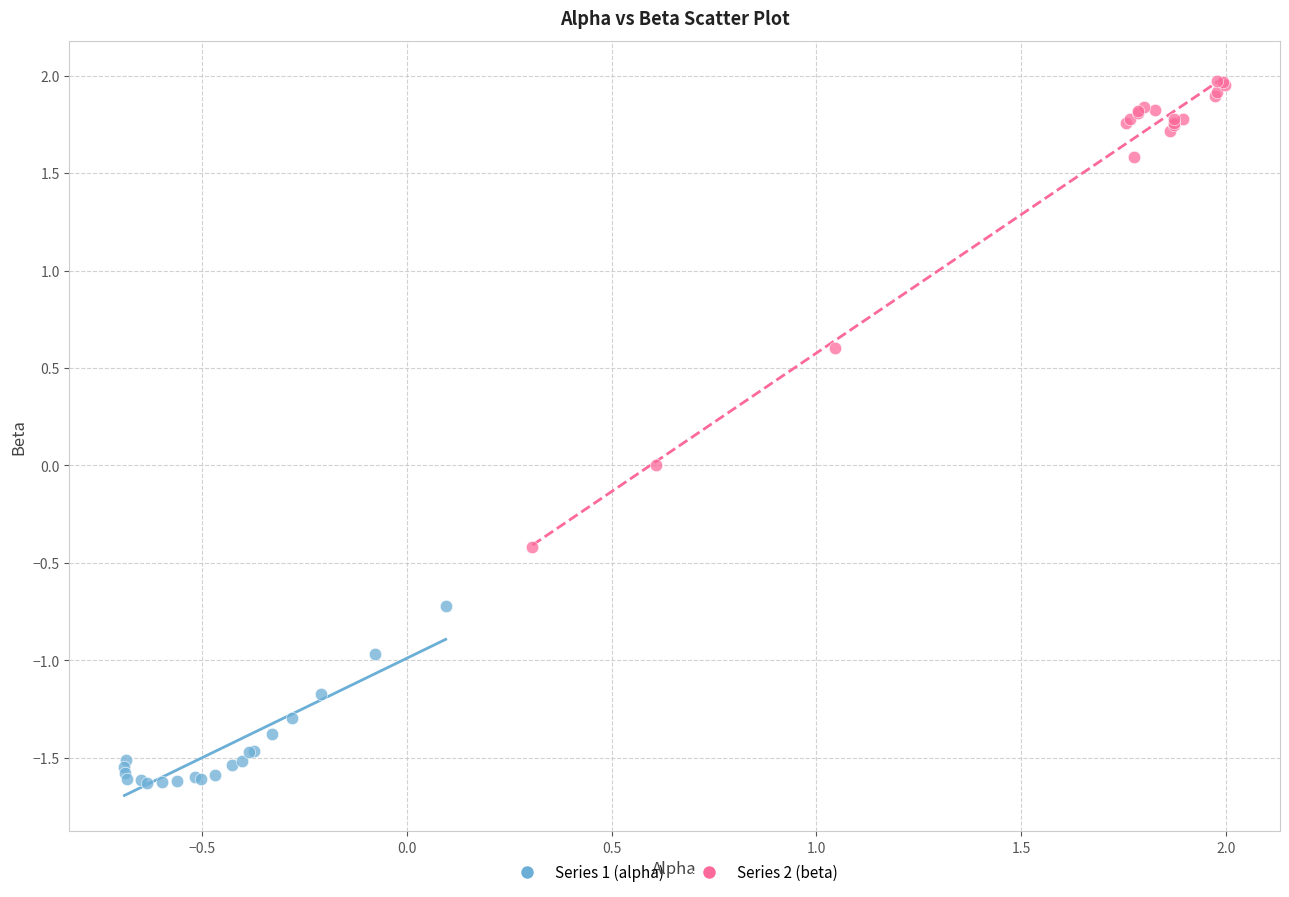

Which series has the largest Y range (max minus min)?

Series 2 (beta)